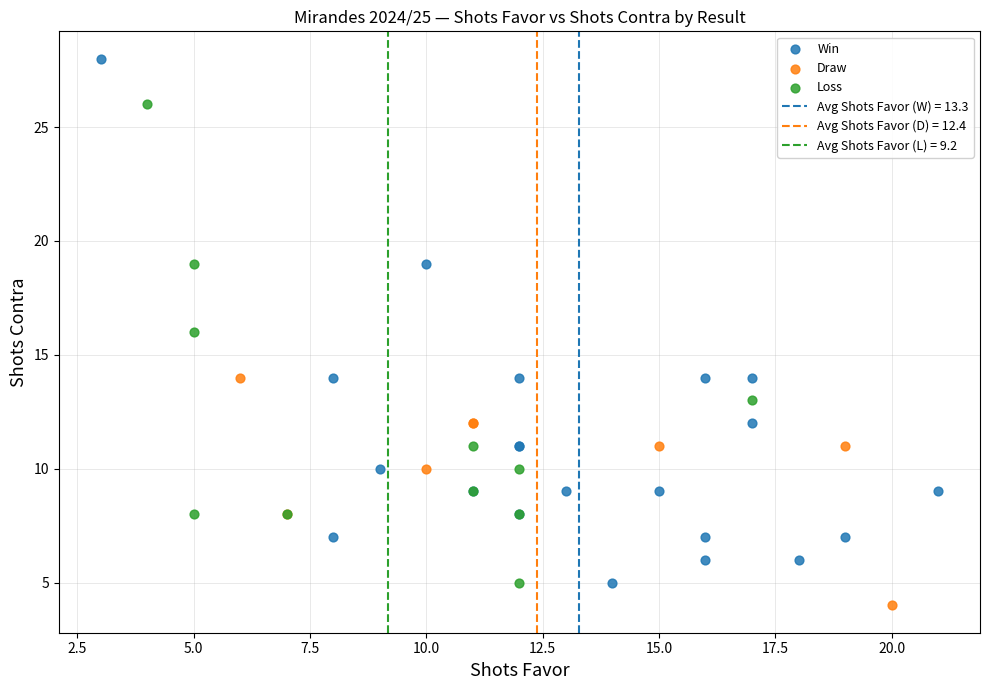

Which series has the widest spread of Y values?

Win